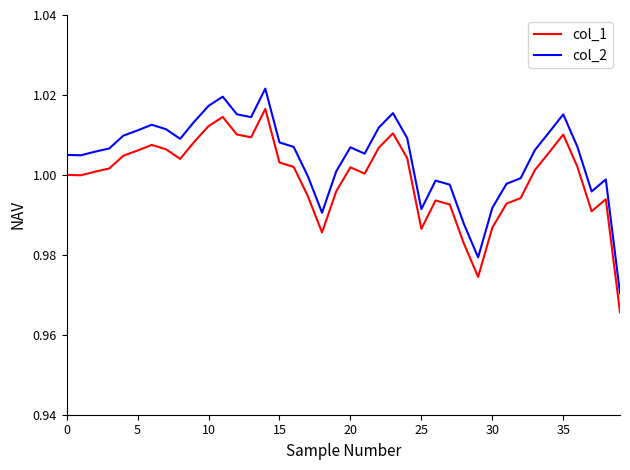

True or false: col_1 and col_2 intersect in this chart.

False